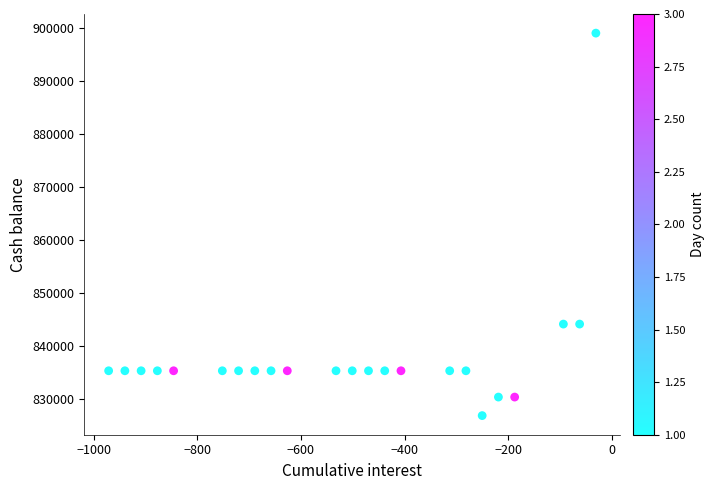

What is the range of Y values (max minus min)?

72245.2